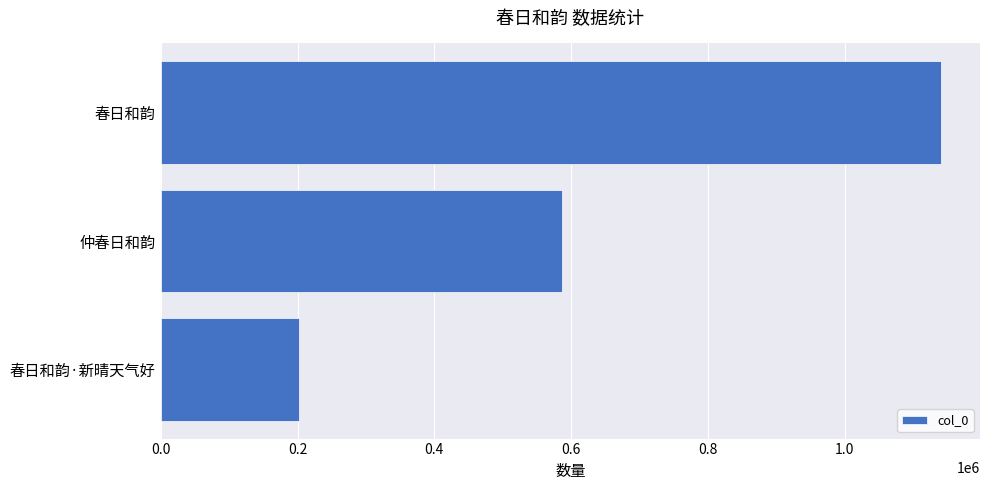

List the labels in order of value, smallest first.

春日和韵·新晴天气好, 仲春日和韵, 春日和韵